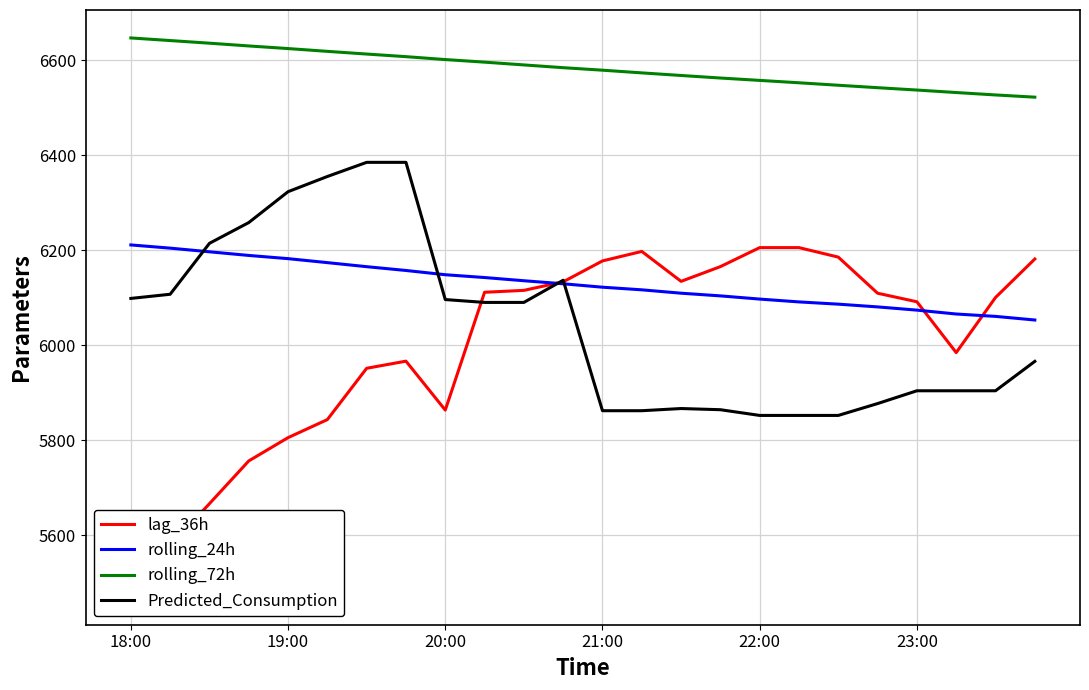

True or false: rolling_72h and Predicted_Consumption intersect in this chart.

False